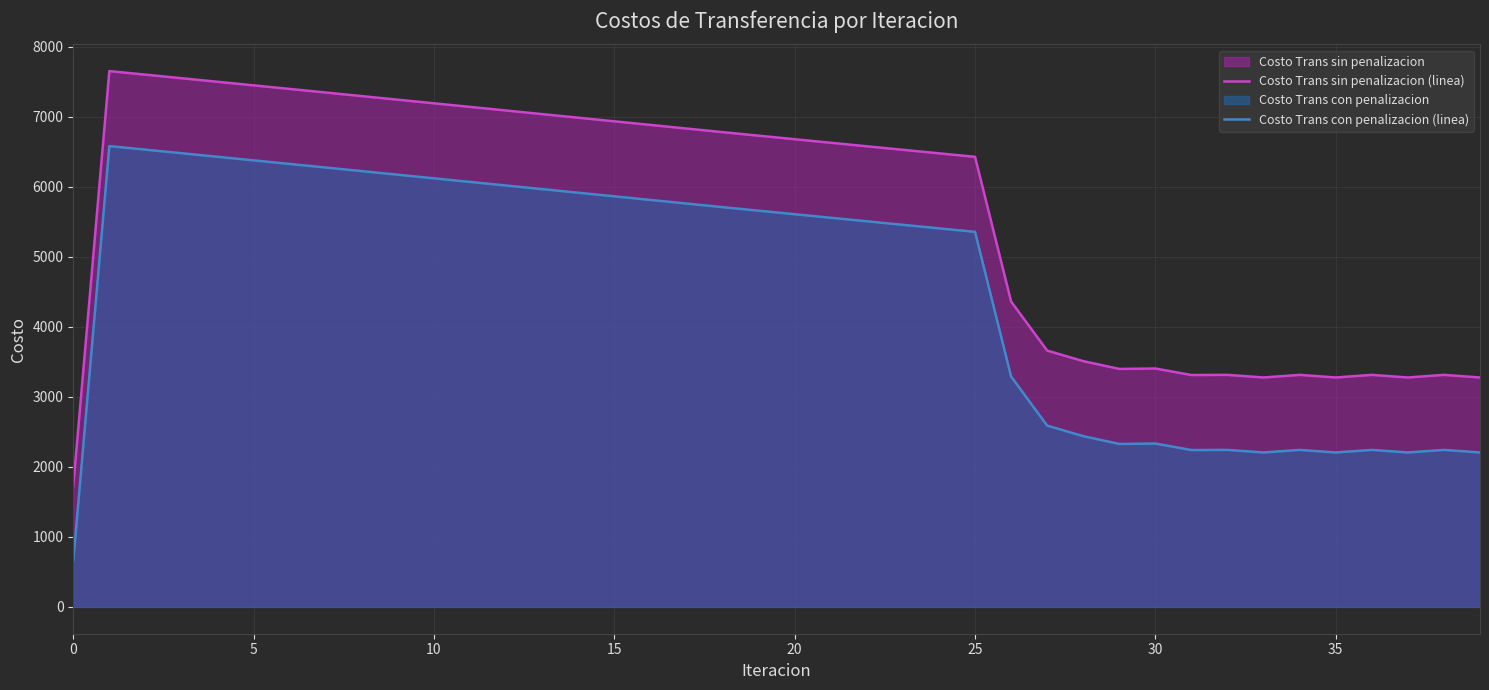

True or false: Costo Trans con penalizacion (linea) and Costo Trans sin penalizacion (linea) cross at least once.

False